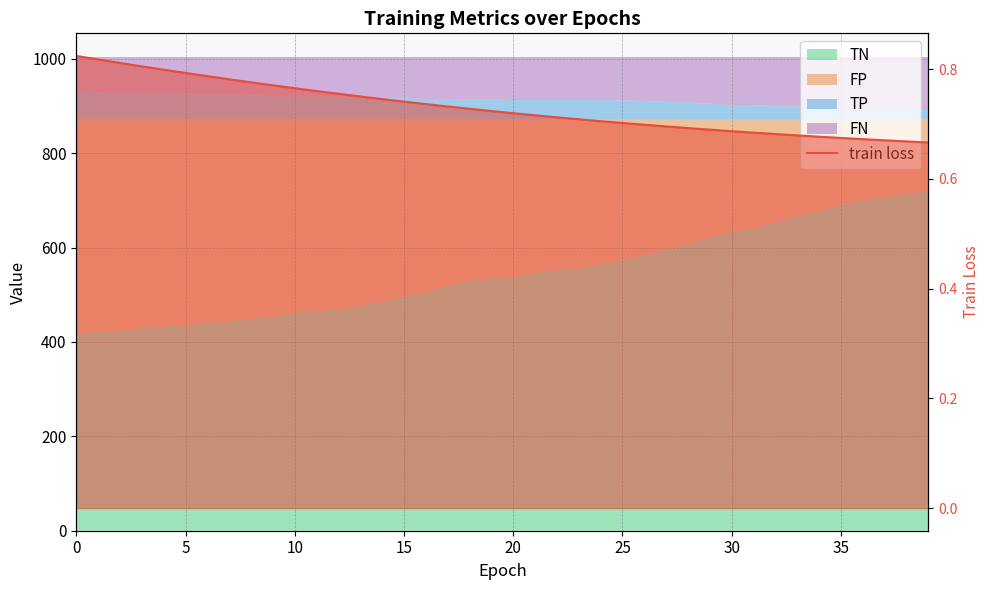

What is the difference between the maximum and minimum values?

0.2